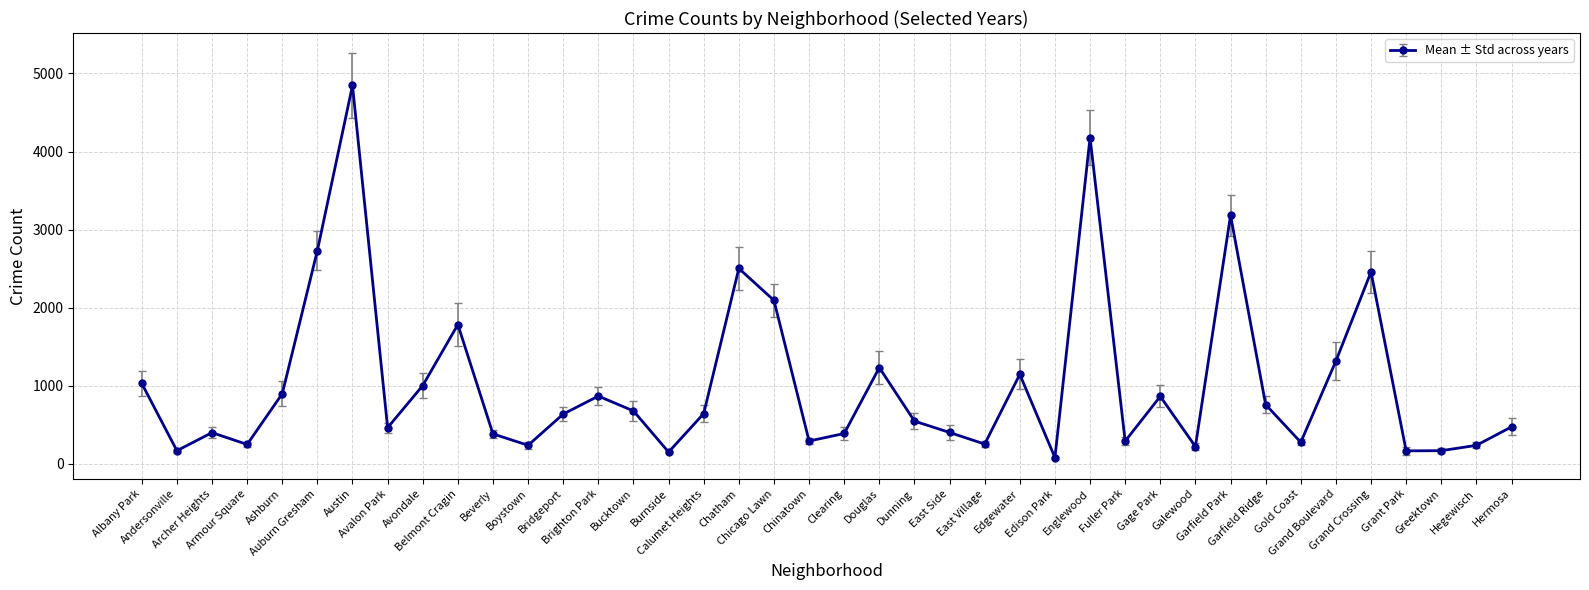

Does the chart display data point markers on the line(s)?

Yes